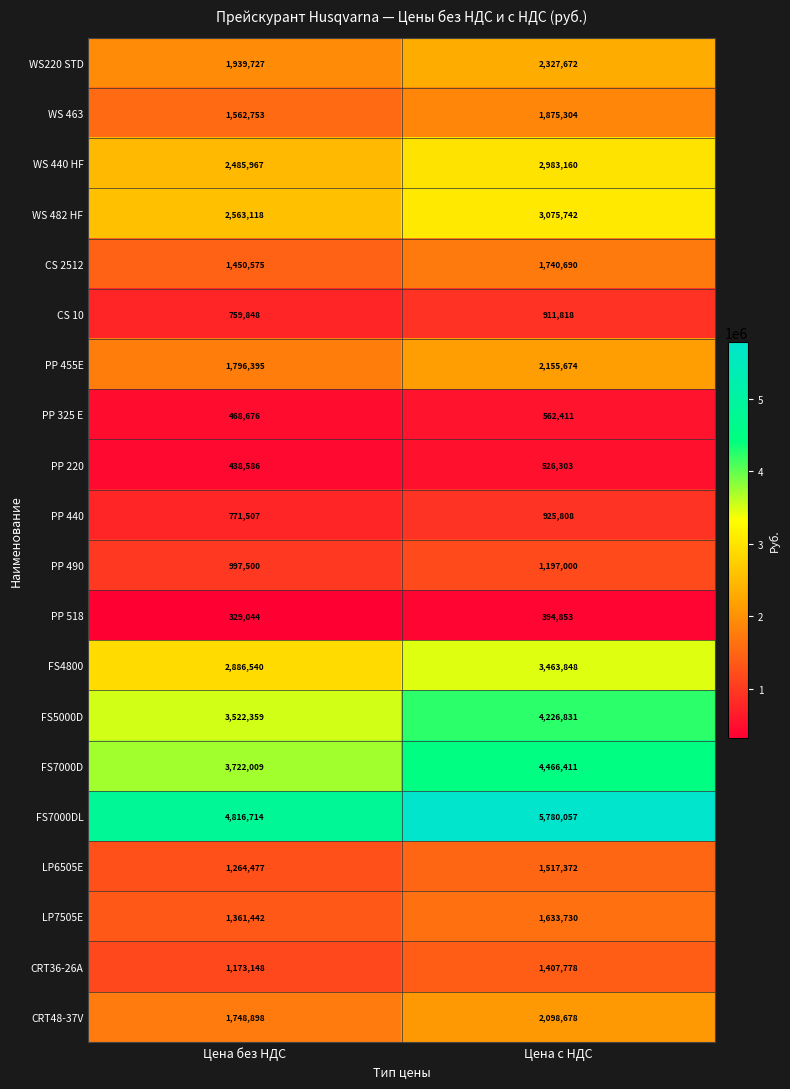

Which series has the widest spread of values?

FS7000DL